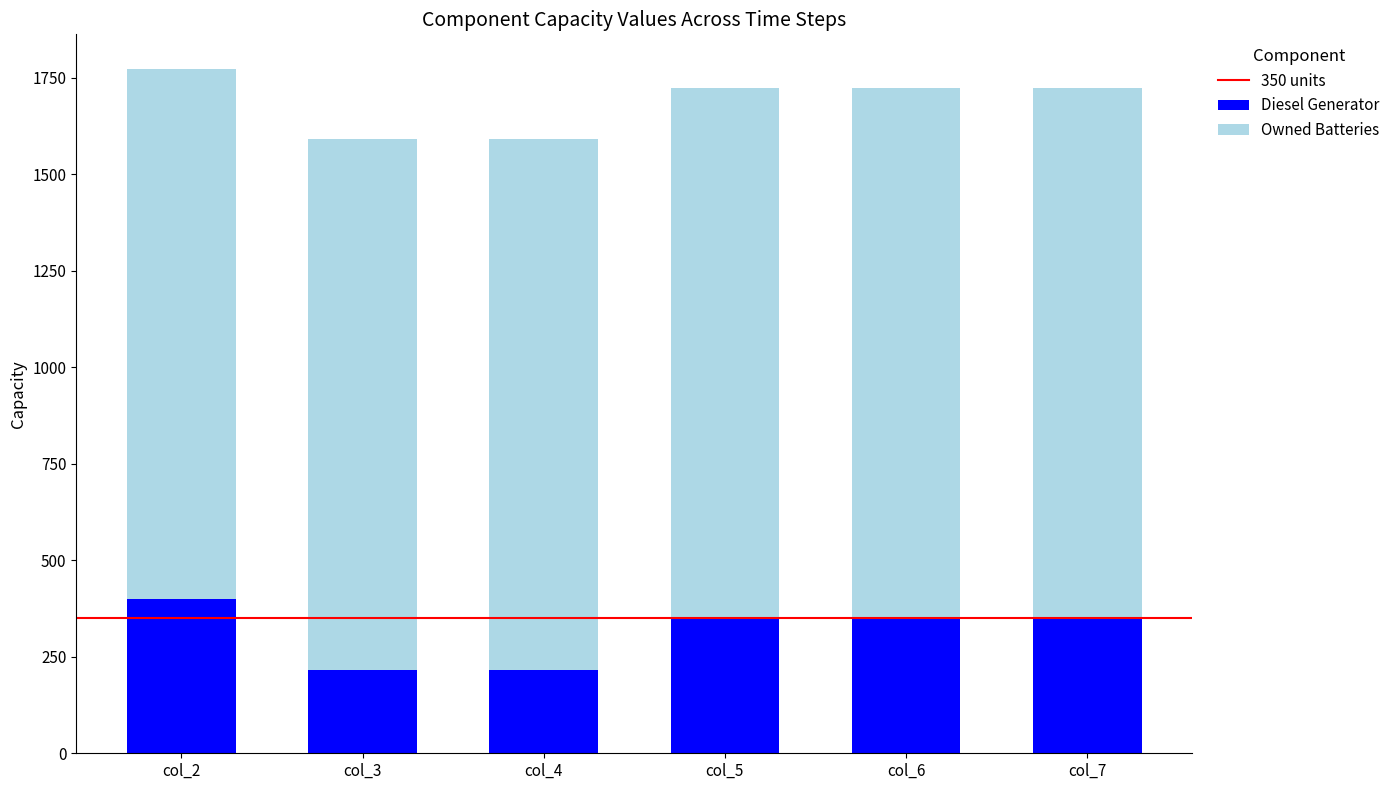

What is the total value across all series at col_7?

1724